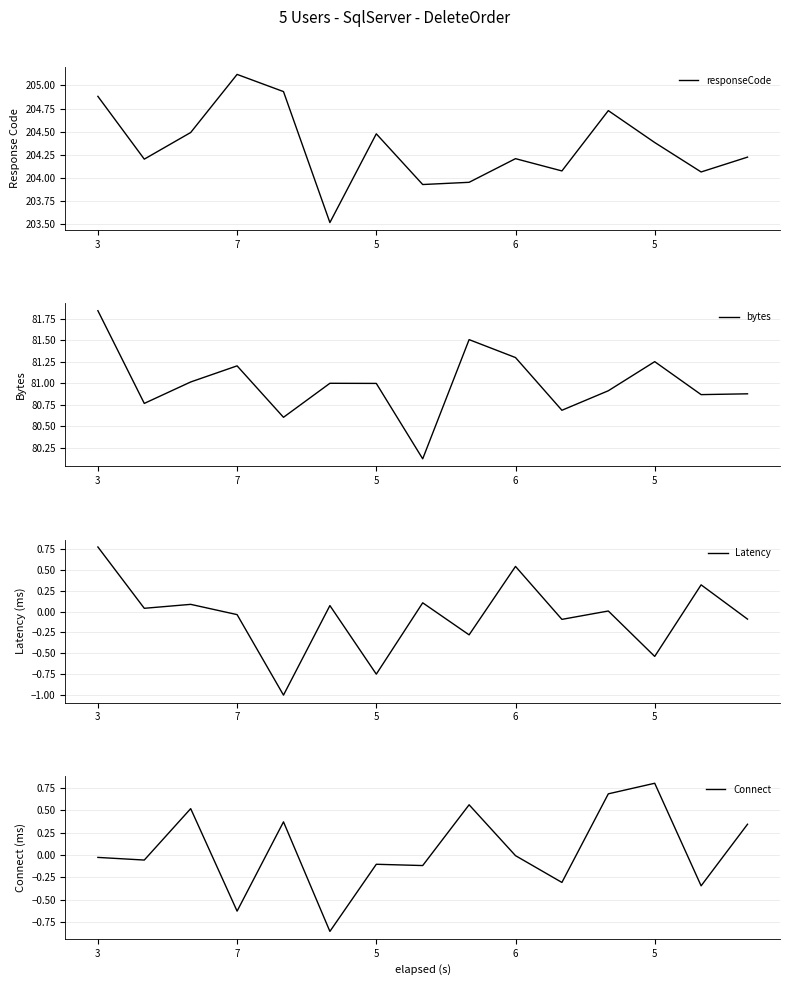

Rank the series at 5 from lowest to highest value.

Latency, Connect, bytes, responseCode